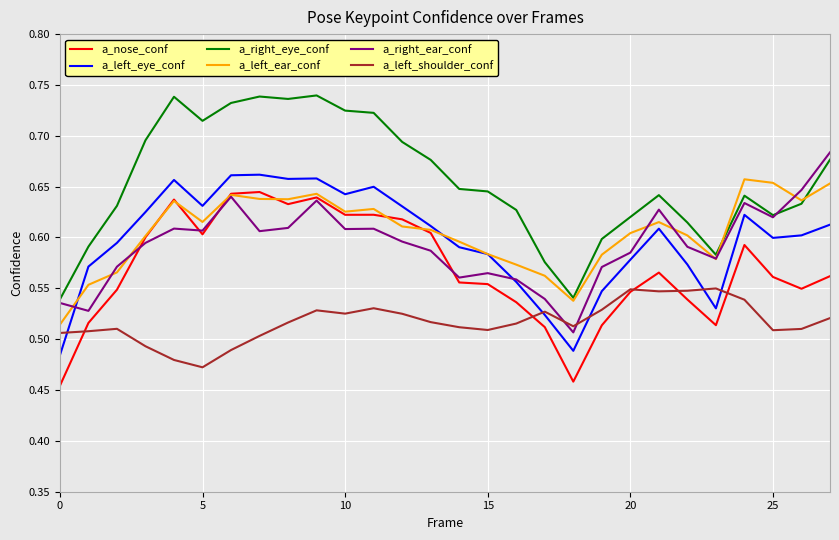

True or false: a_nose_conf has more than 1 interior local peaks.

True